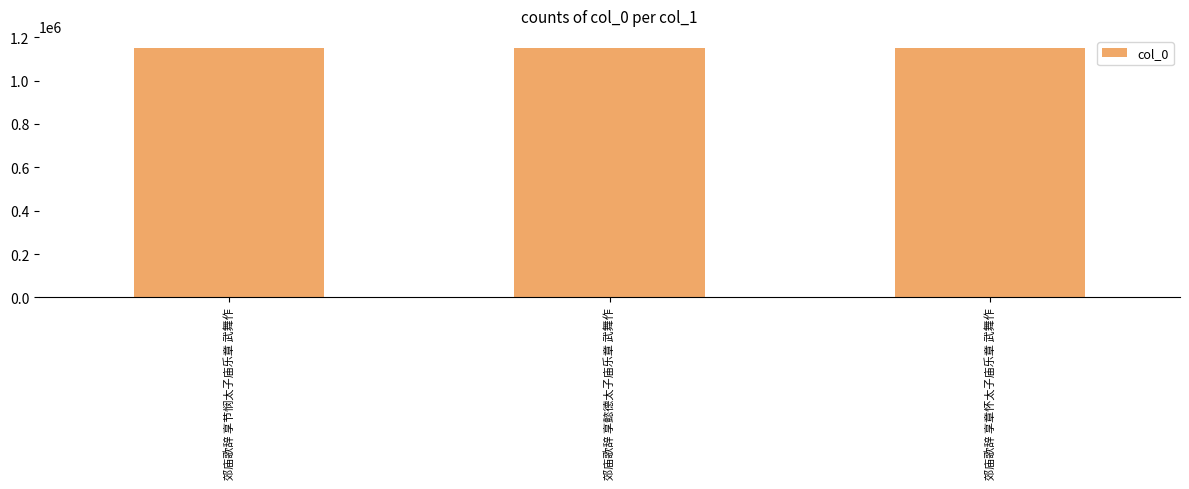

Read the value at 郊庙歌辞 享章怀太子庙乐章 武舞作.

1148311